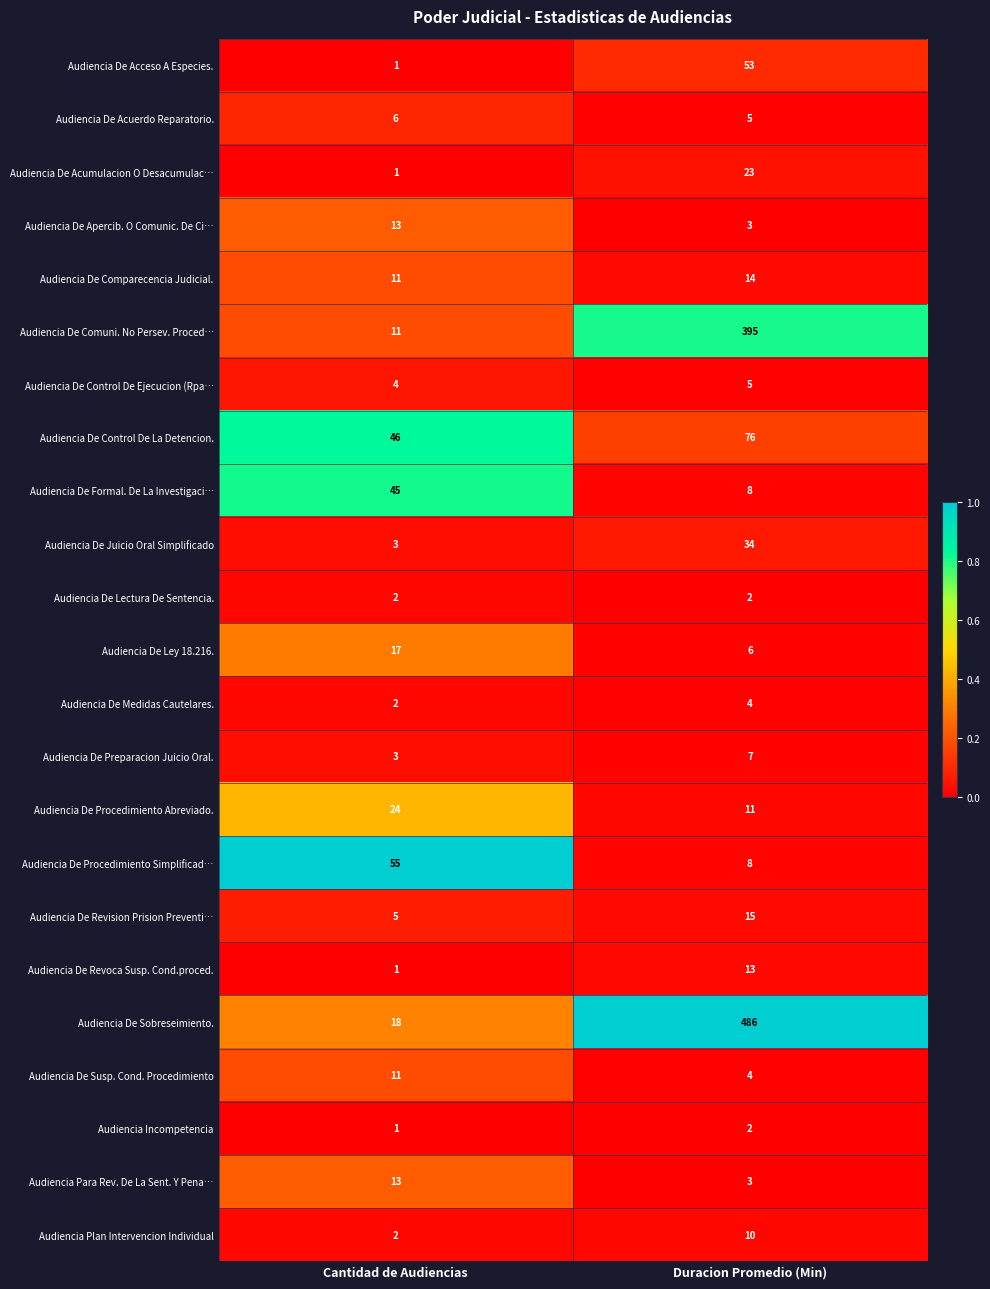

Between Cantidad de Audiencias and Duracion Promedio (Min), which series saw the biggest shift?

Audiencia De Sobreseimiento.